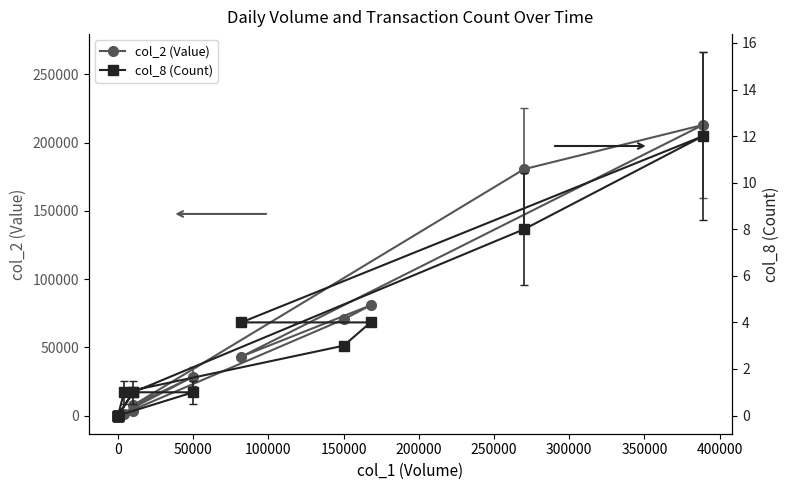

What are all the series names shown in the legend?

col_2 (Value), col_8 (Count)